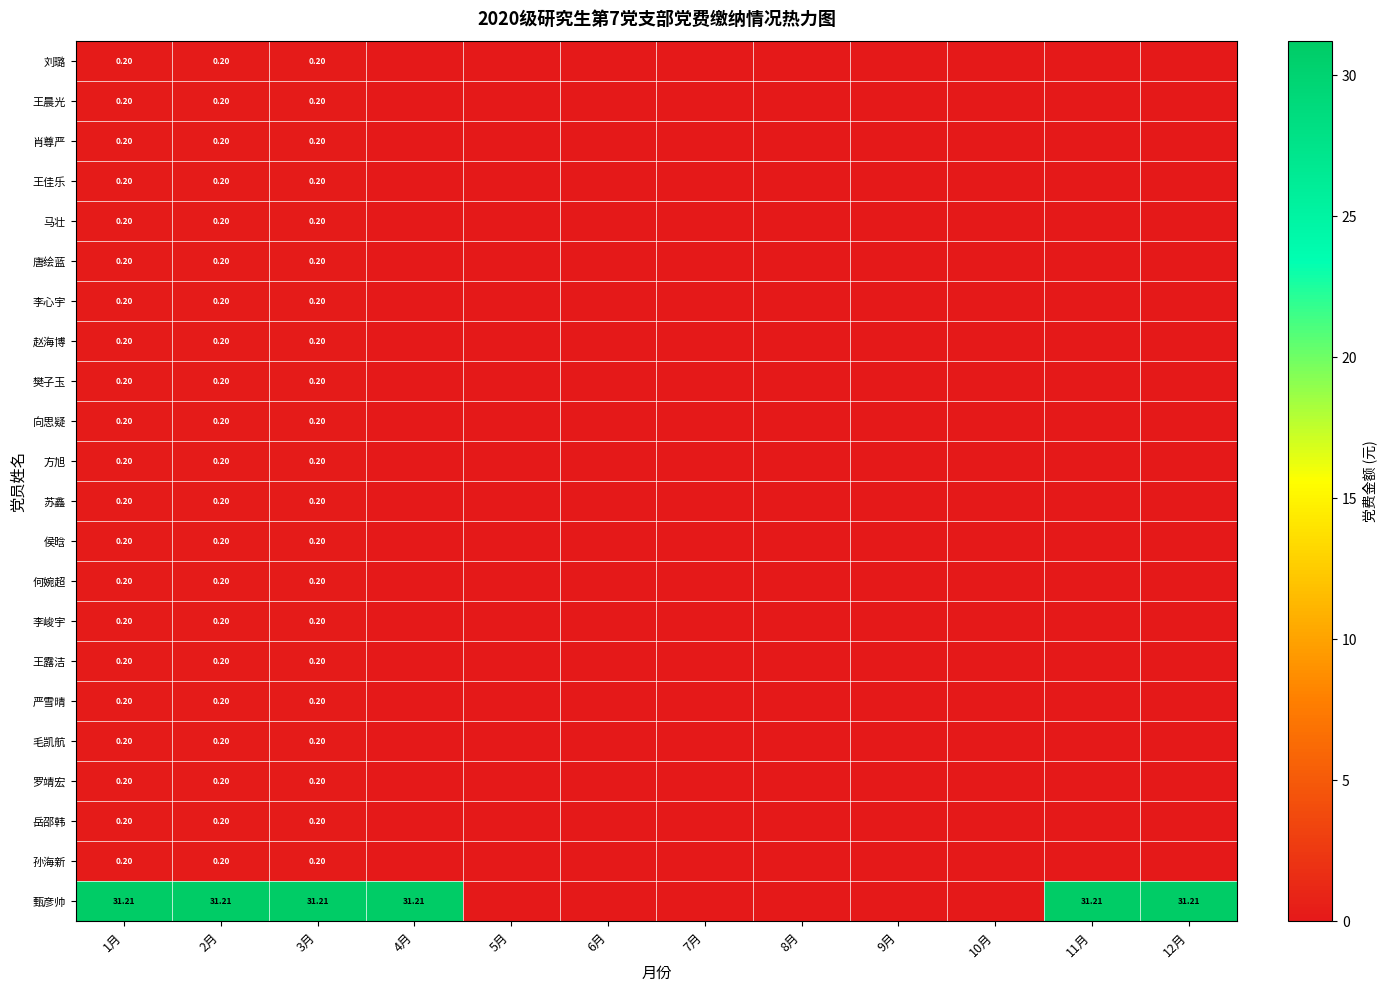

How many data points in 赵海博 are above 0?

3